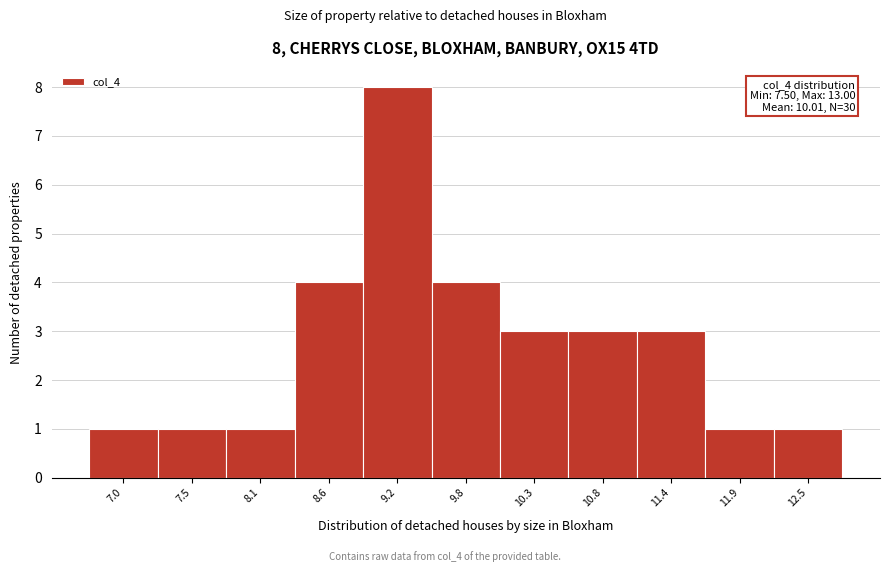

Reading left to right, extract all data points from this chart.

7.0=1	7.5=1	8.1=1	8.6=4	9.2=8	9.8=4	10.3=3	10.8=3	11.4=3	11.9=1	12.5=1